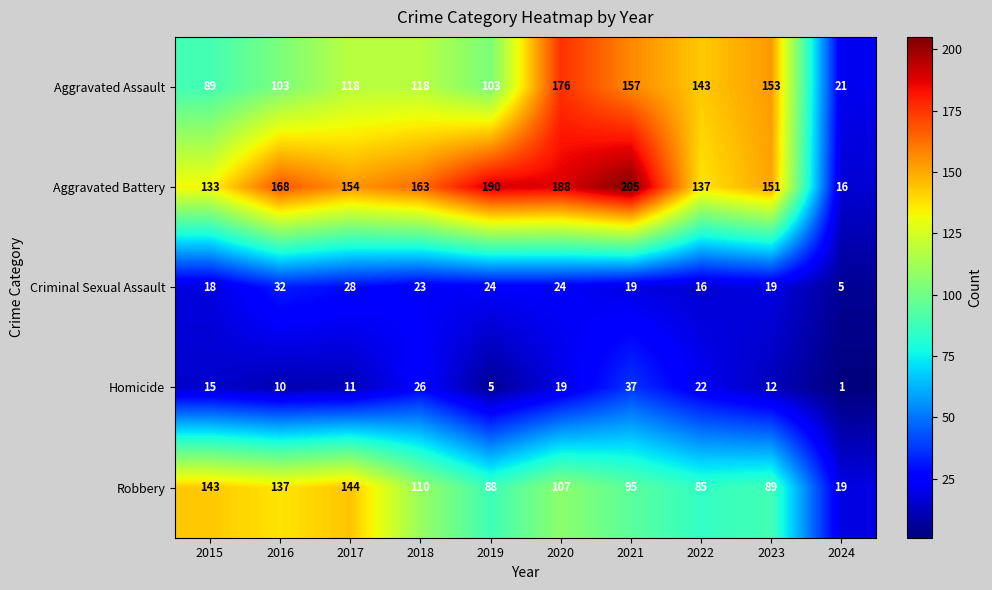

How many data points does each series have?

10